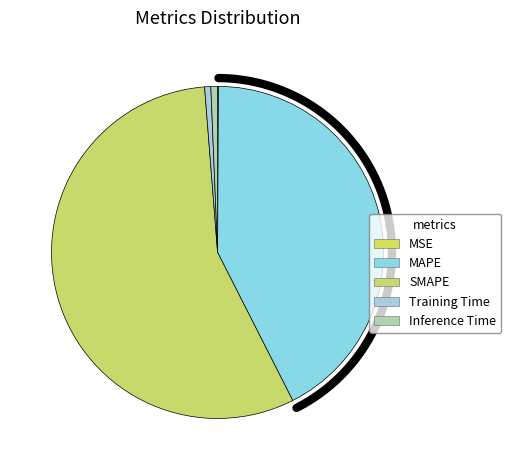

To the nearest percent, what is the average slice percentage?

20%